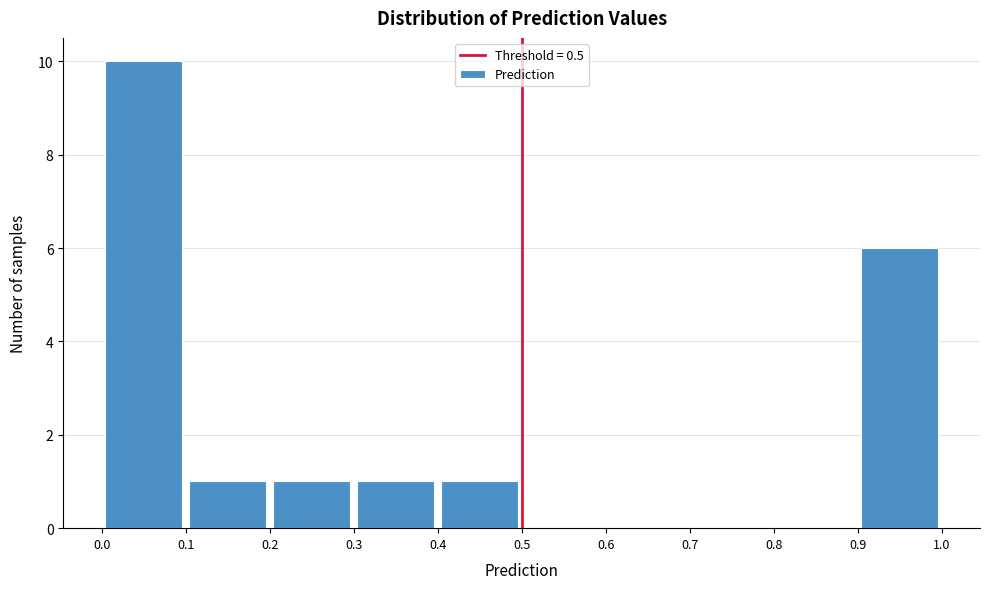

Over which range of the x-axis is the bar tallest?

0.0 to 0.1